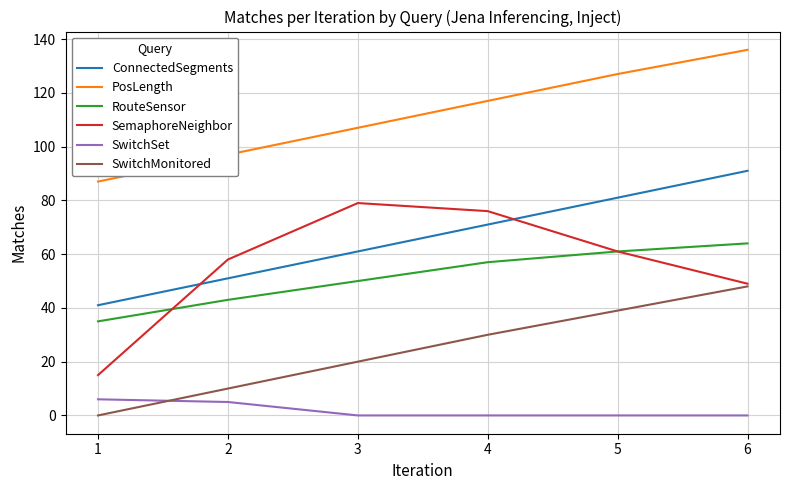

True or false: SwitchSet and ConnectedSegments cross at least once.

False